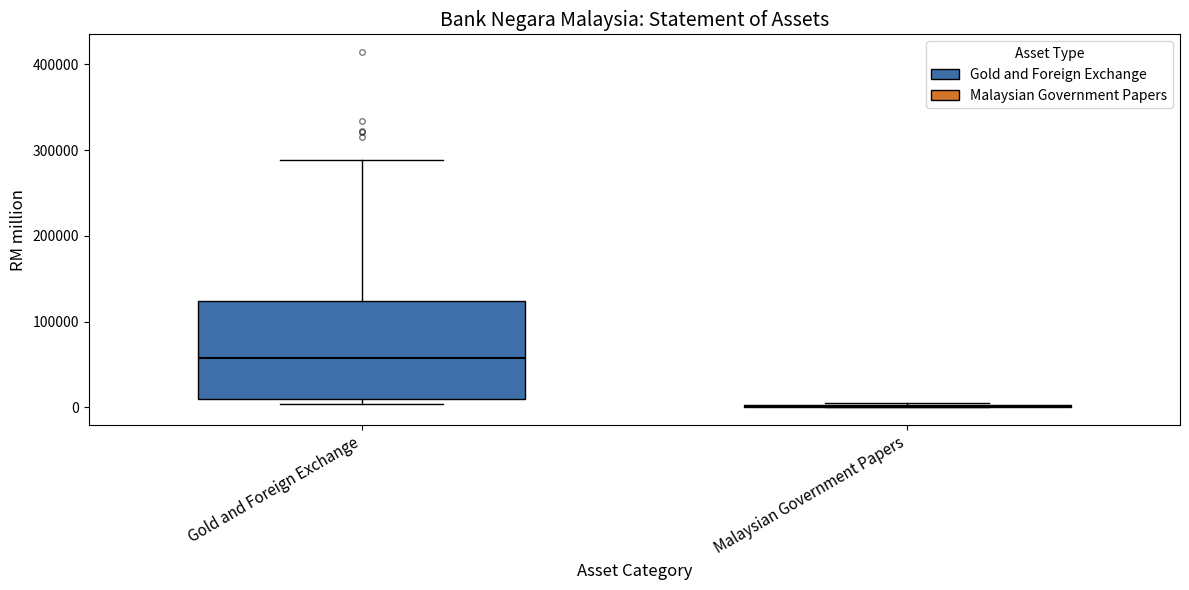

Comparing the boxes themselves (not the whiskers), which one is the tallest?

Gold and Foreign Exchange